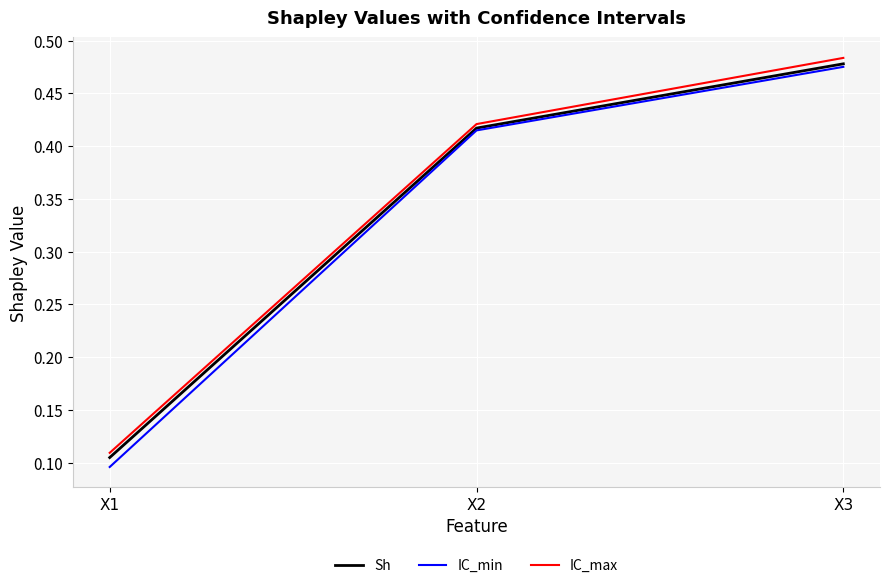

List the series in order of their overall mean, highest first.

IC_max, Sh, IC_min